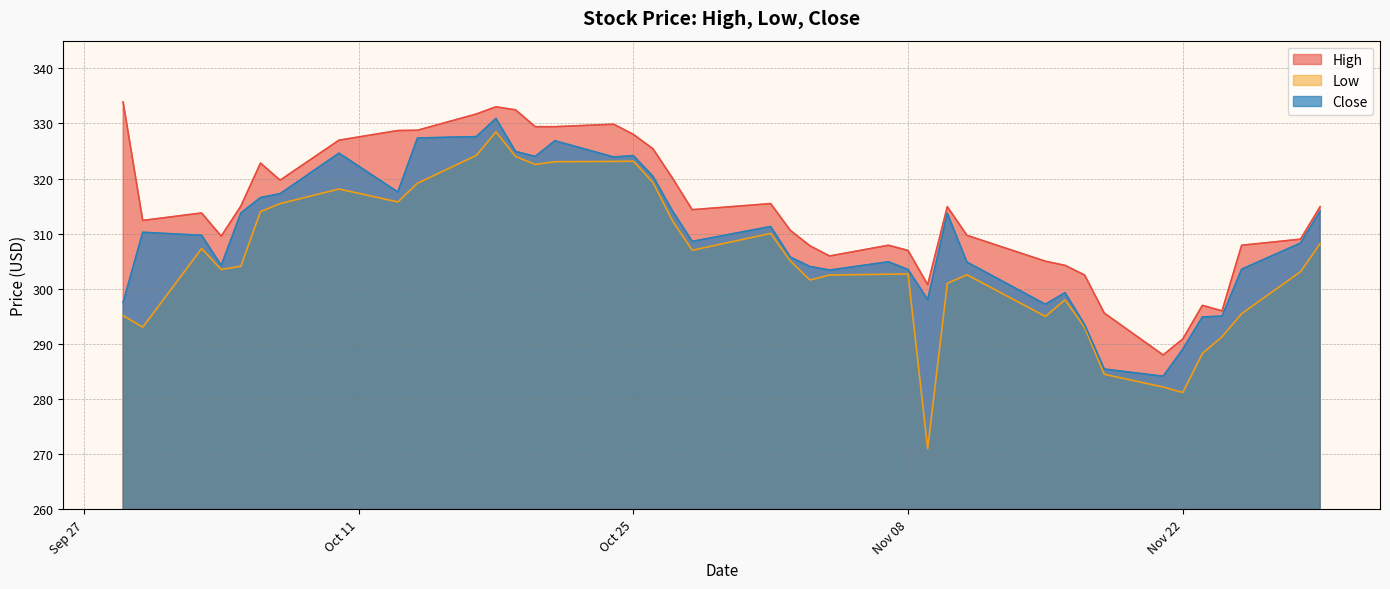

Rank the series by their average value, from highest to lowest.

High, Close, Low